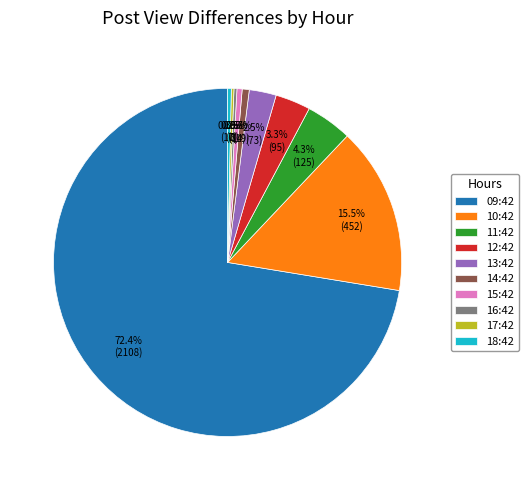

To the nearest percent, what is the average slice percentage?

10%